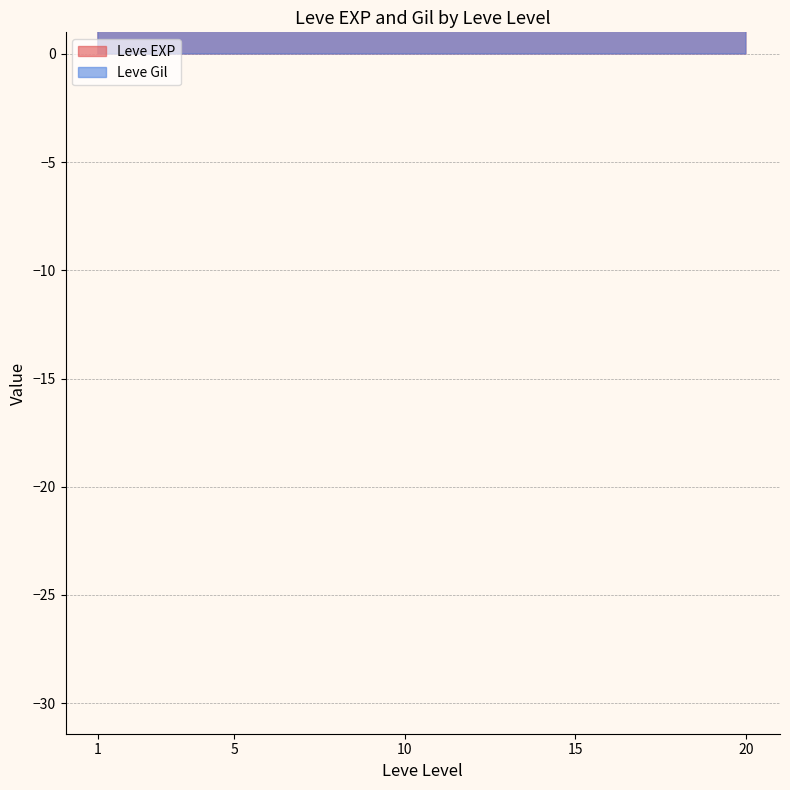

Which series has the largest total across all categories?

Leve Gil